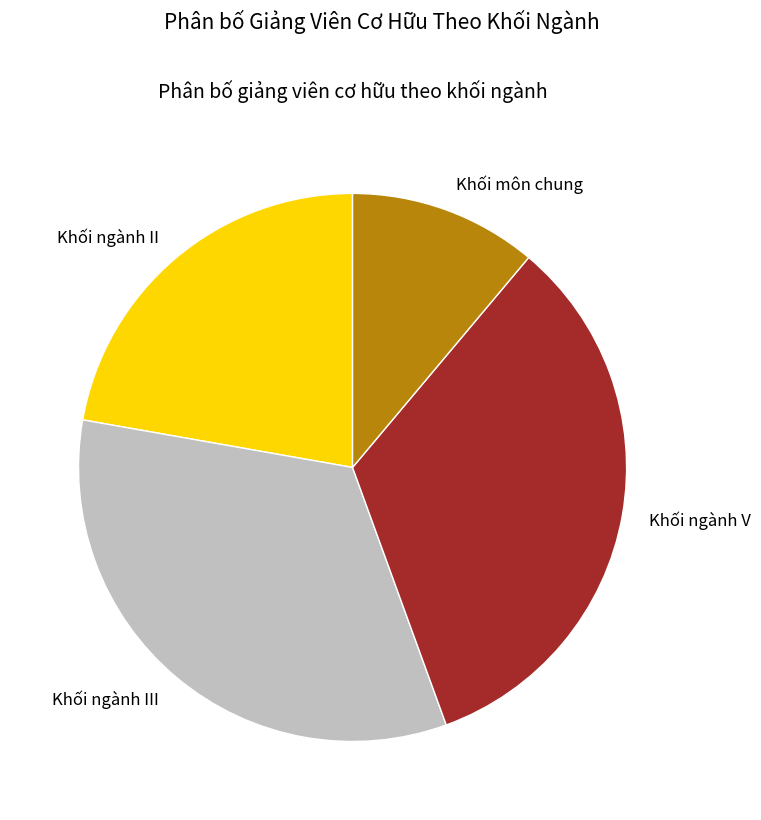

Between Khối ngành II and Khối ngành V, which is larger?

Khối ngành V